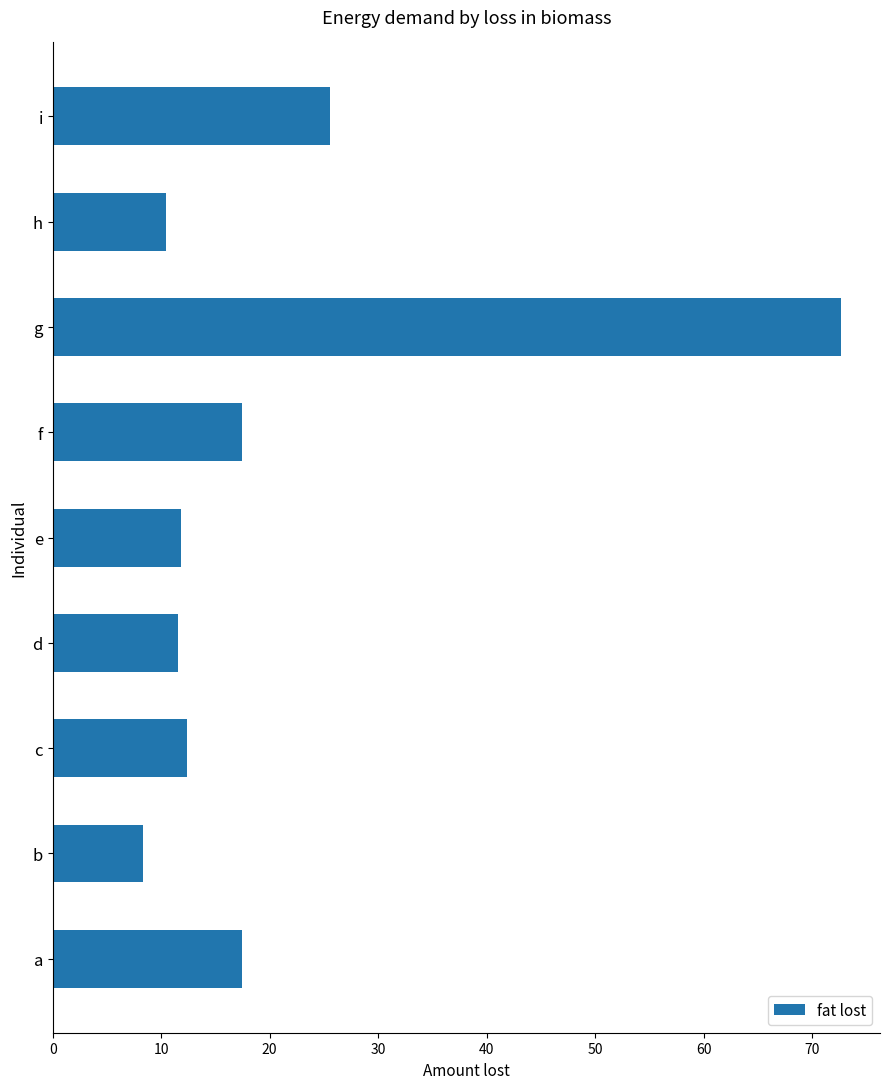

How many distinct data groups are displayed?

1